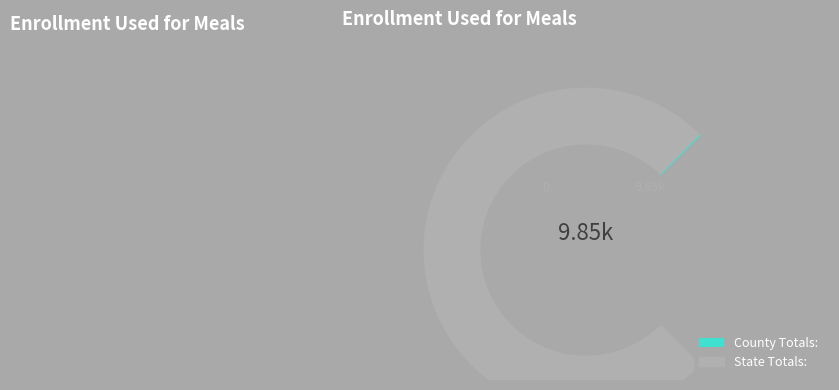

What is the change in value from County Totals: to State Totals:?

+6153488